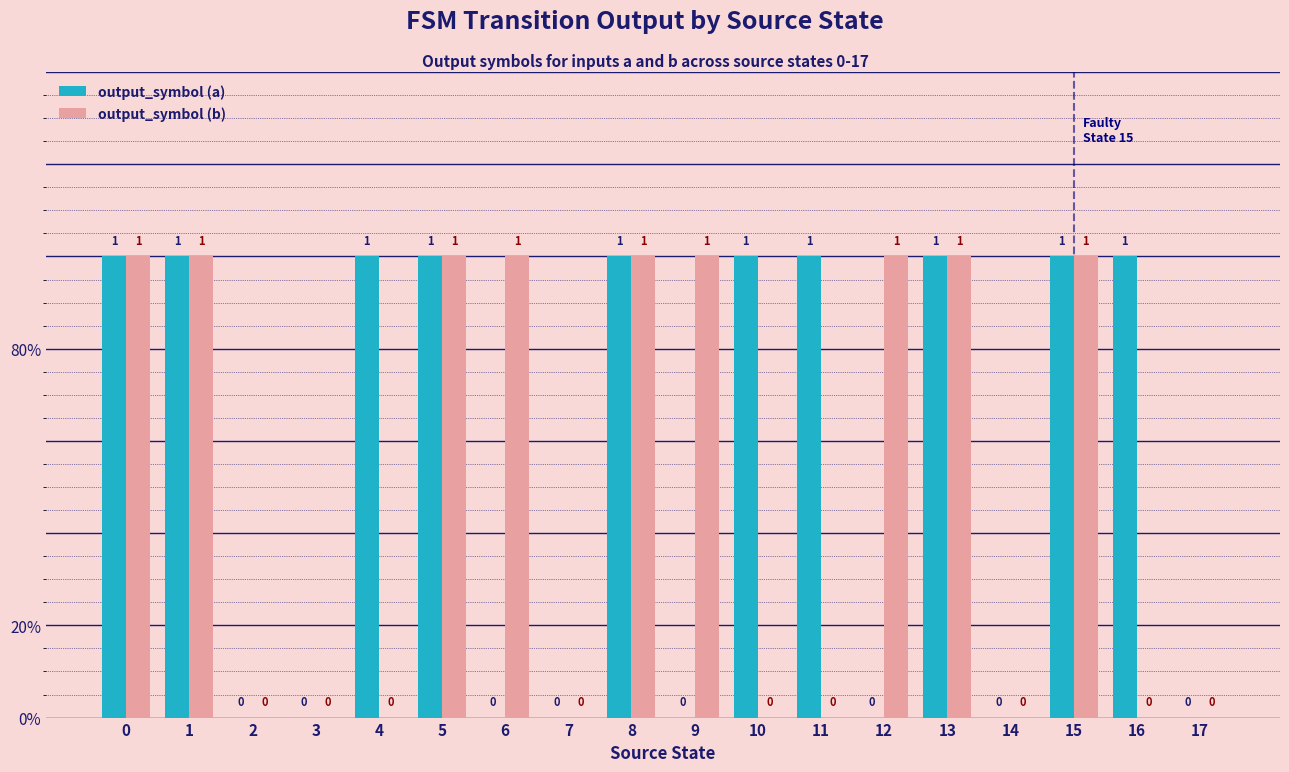

Which has a higher value, 14 or 16?

16